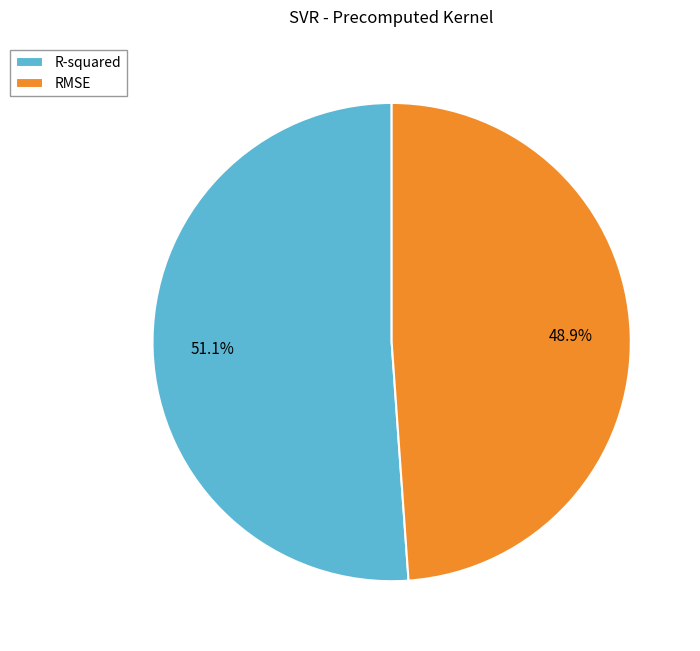

To the nearest percent, what is the difference between the R-squared and RMSE slice percentages?

2%